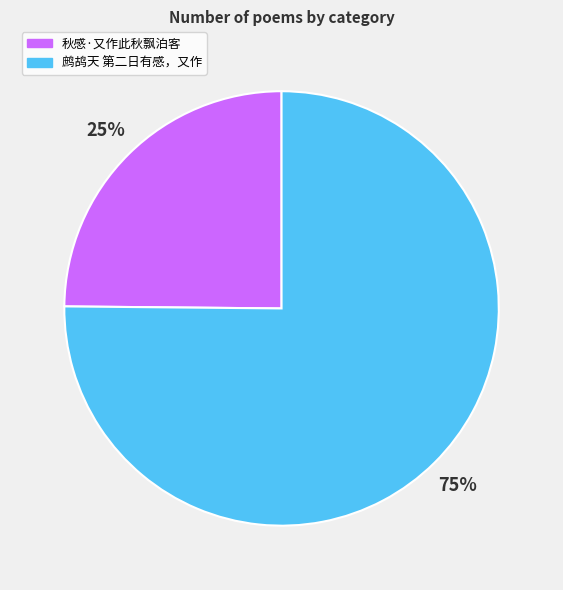

Rank the categories by value from highest to lowest.

鹧鸪天 第二日有感，又作, 秋感·又作此秋飘泊客